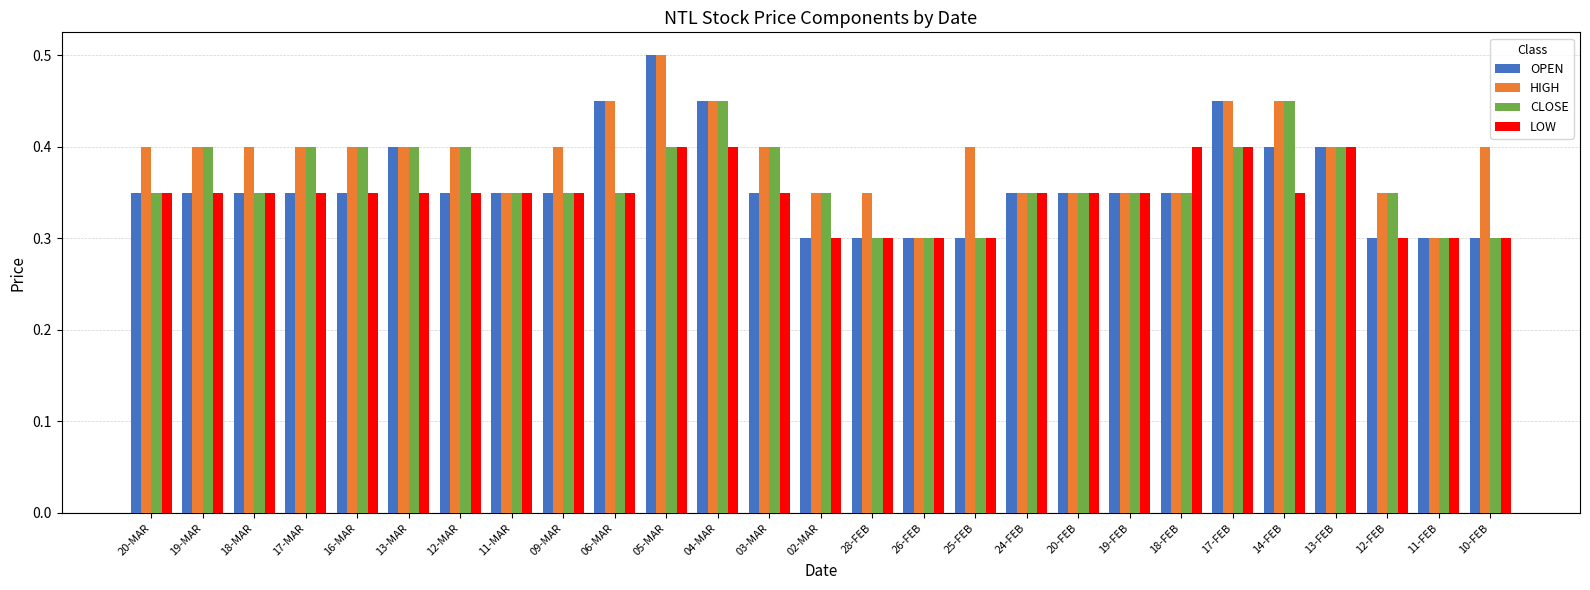

What is the label of the 16th bar from the left?

26-FEB